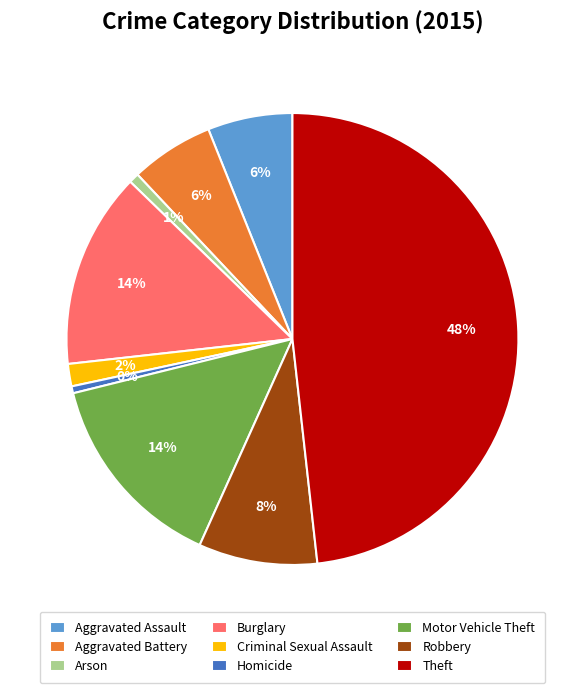

Between Motor Vehicle Theft and Criminal Sexual Assault, which is larger?

Motor Vehicle Theft